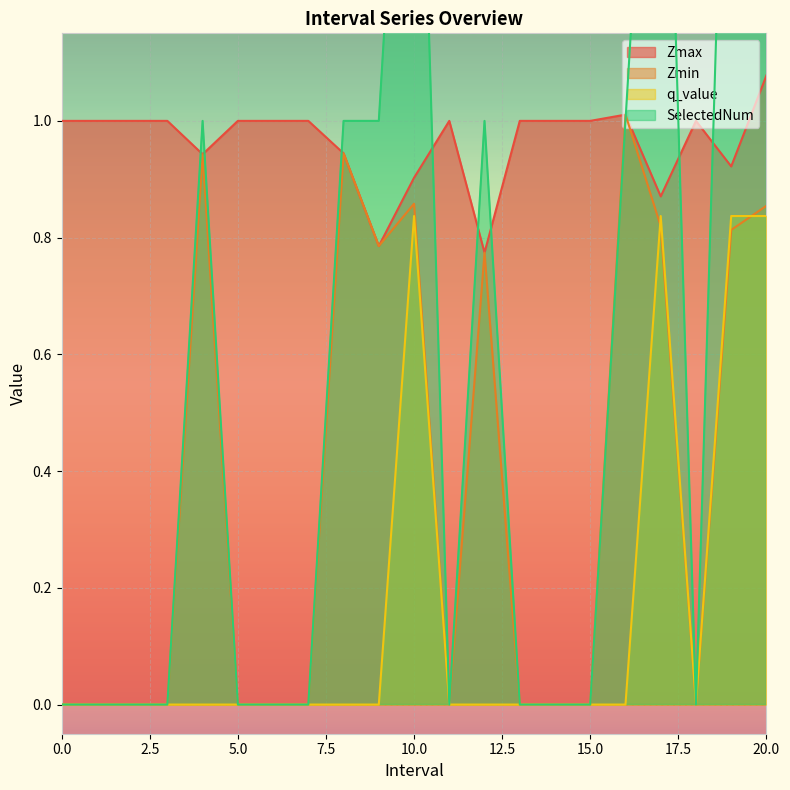

True or false: Zmax and q_value intersect in this chart.

False